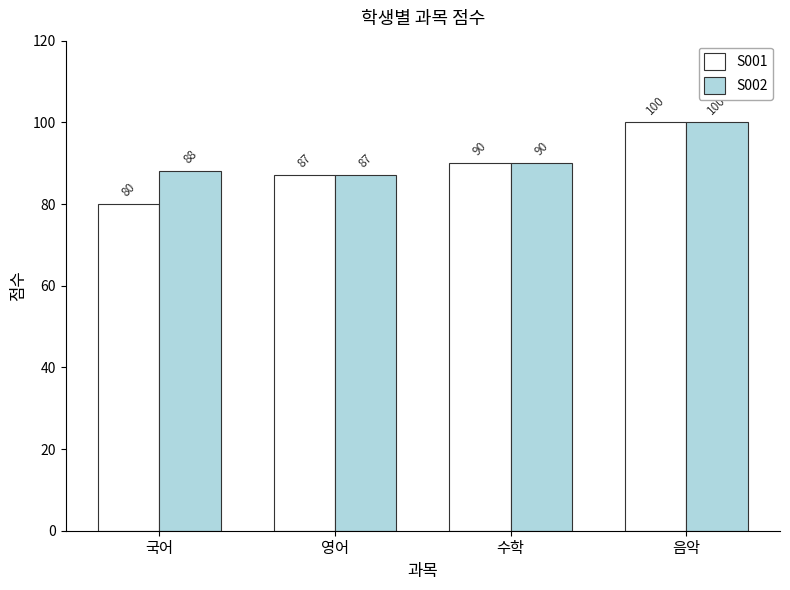

Reading left to right, list all the values displayed in this chart.

S001: 80	87	90	100
S002: 88	87	90	100